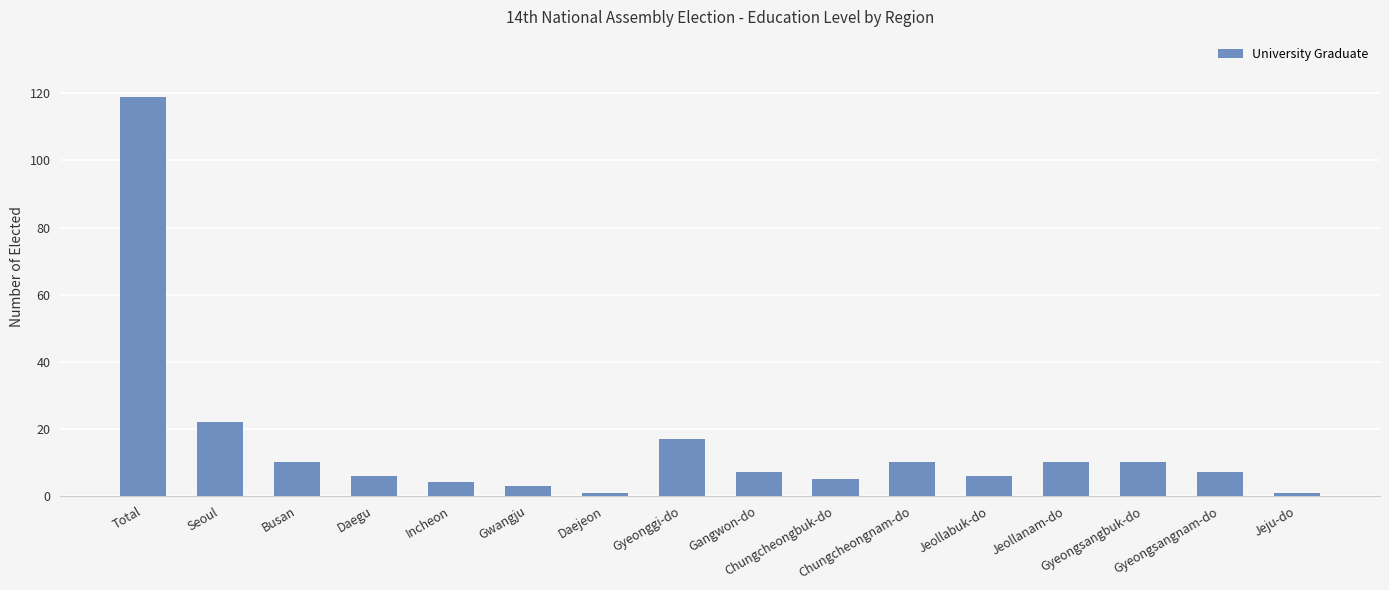

What is the difference between the second highest and minimum values?

21